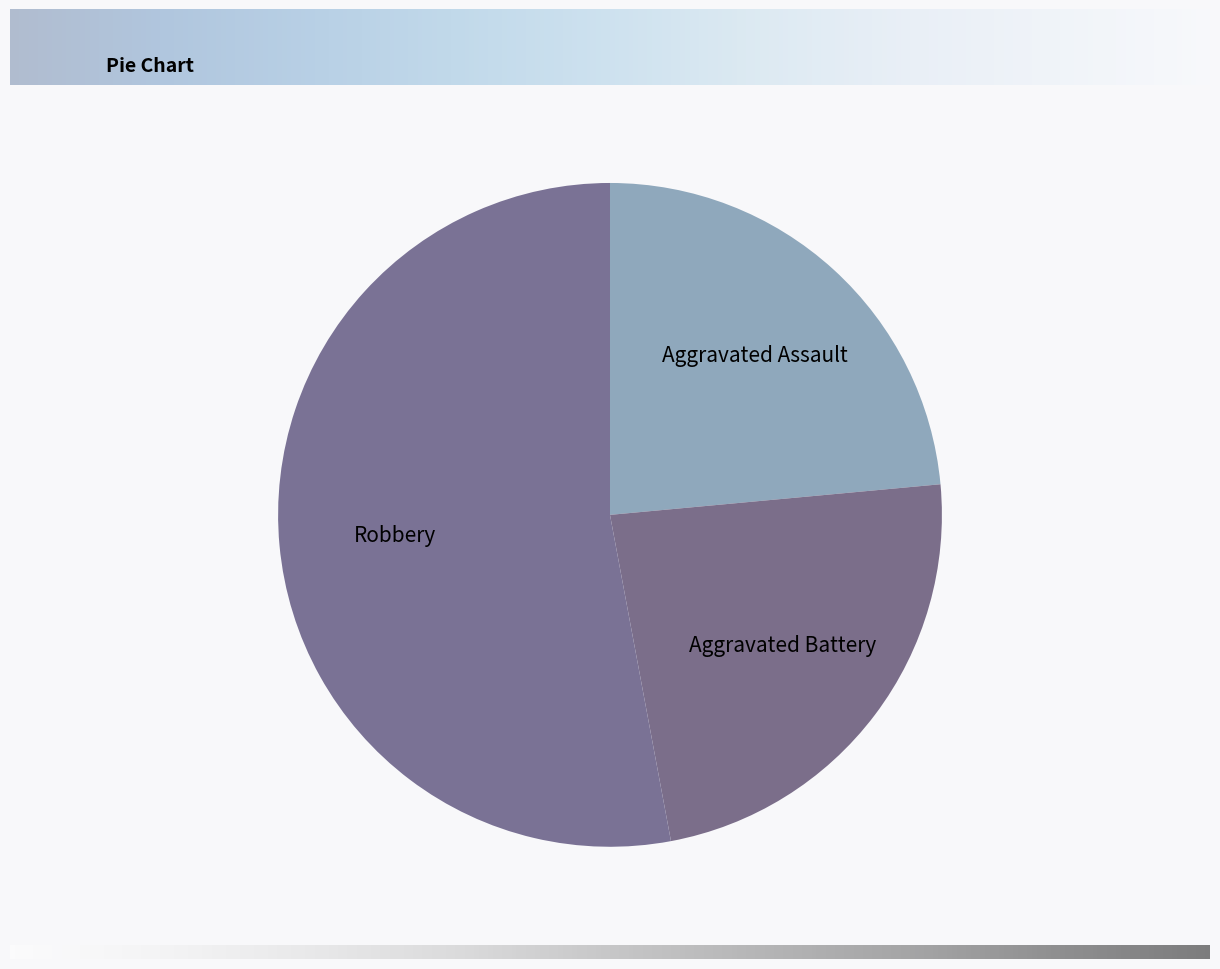

Combined, do Robbery and Aggravated Assault account for over 50%?

Yes